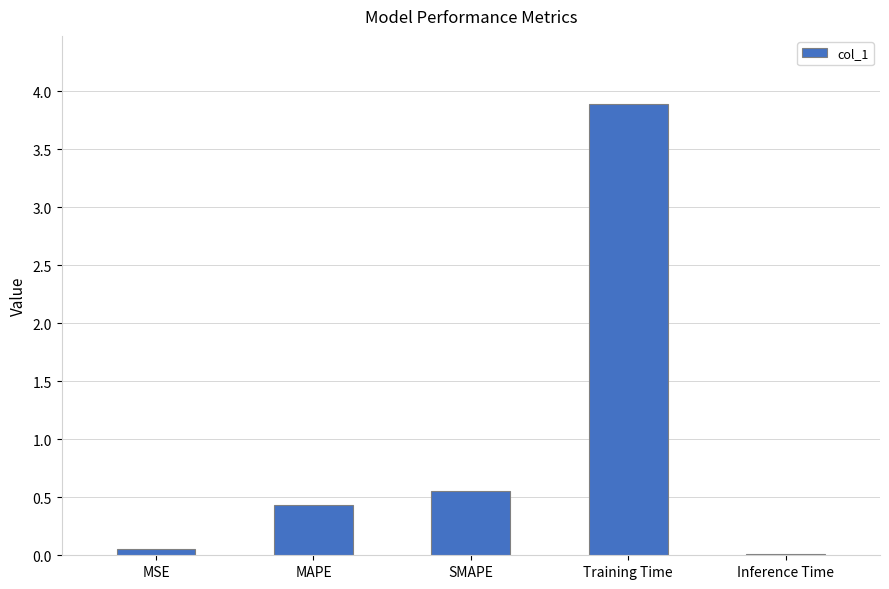

Is it true that the value at MAPE is 0.7?

False